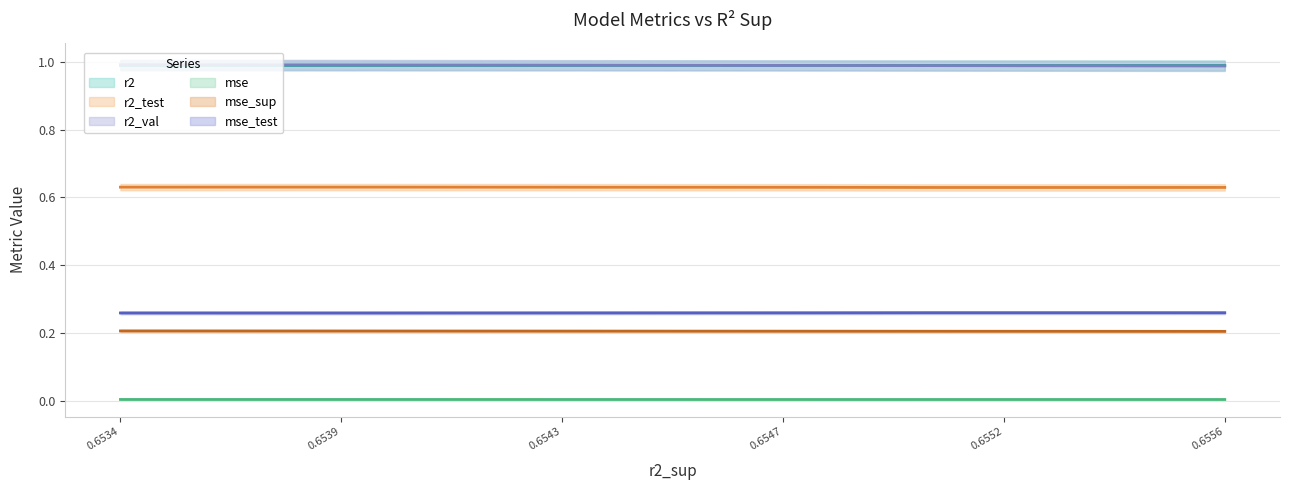

True or false: r2 and r2_test intersect in this chart.

False